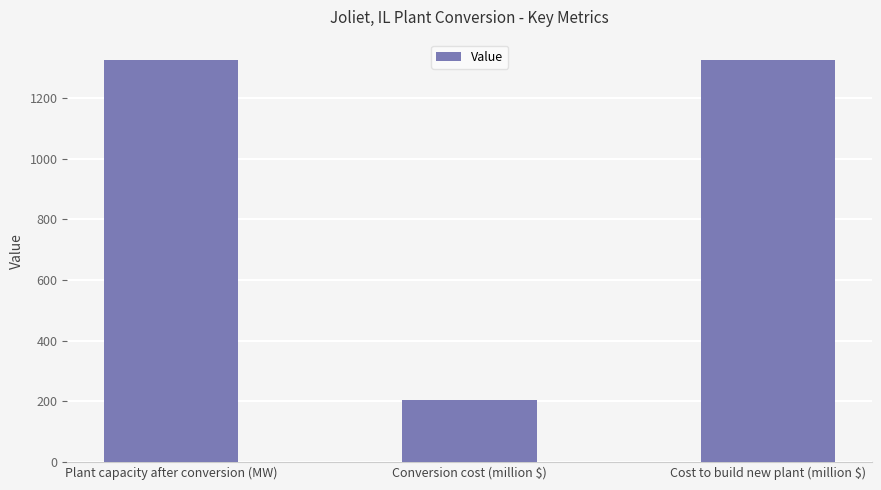

How many data points are above 1324?

2